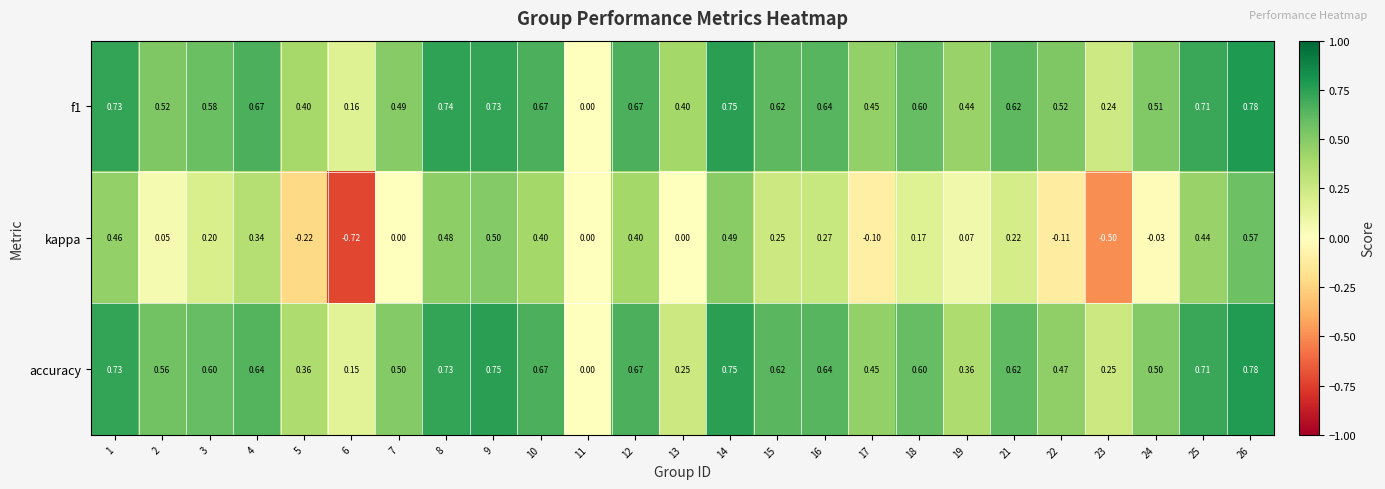

Which series has the largest range (max minus min)?

kappa